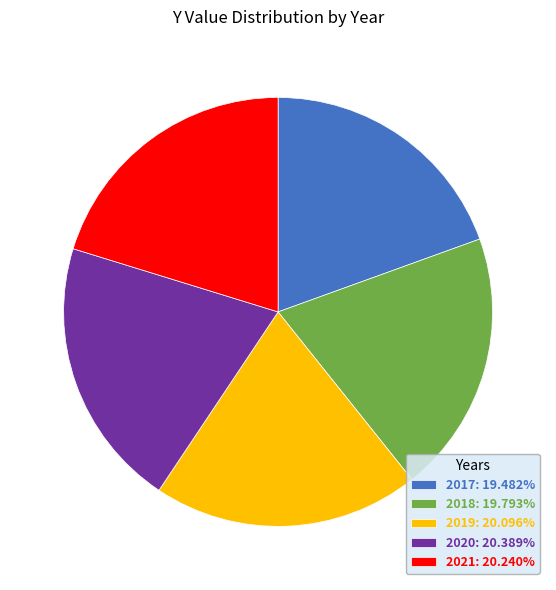

Is 2020: 20.389% the majority of the pie?

No